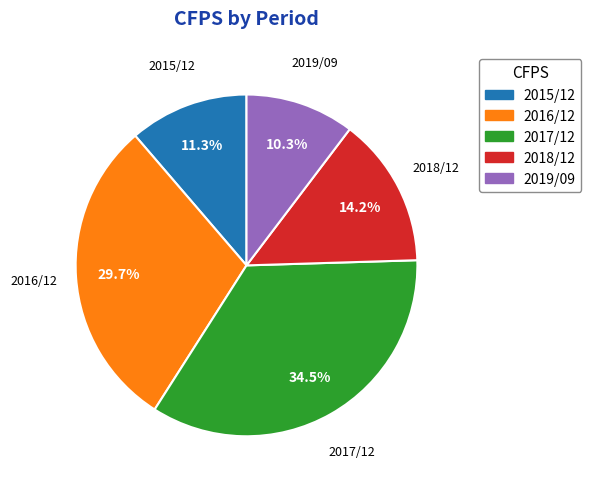

To the nearest percent, what percentage of the pie is 2015/12?

11%